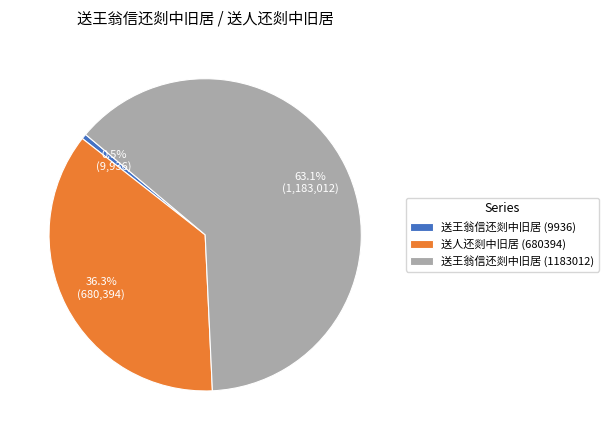

How many slices are in this pie chart?

3